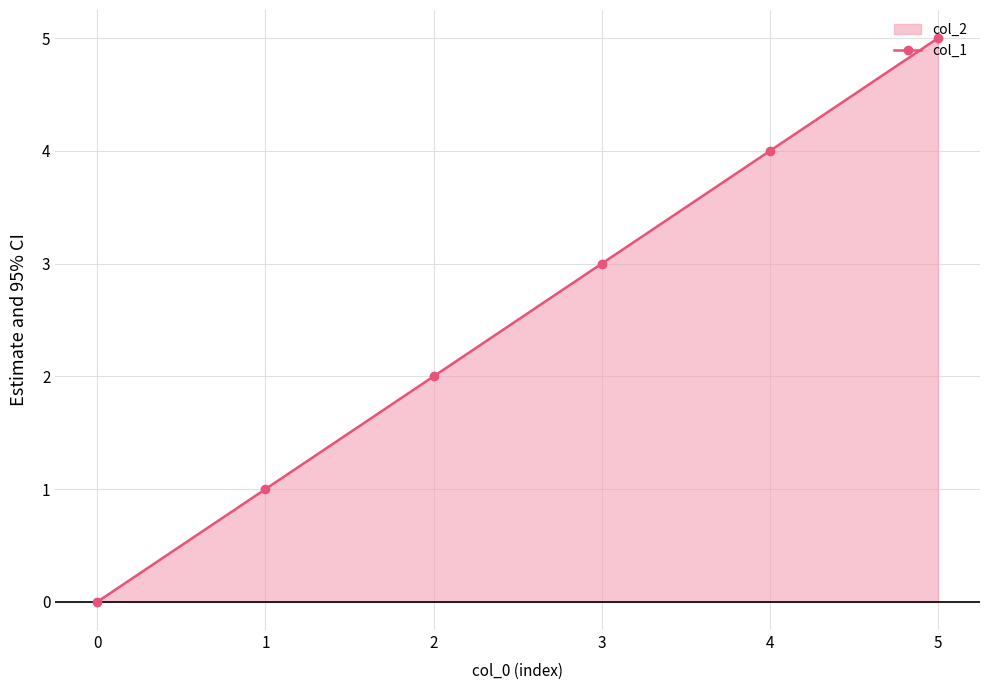

How many lines are shown in the chart?

1